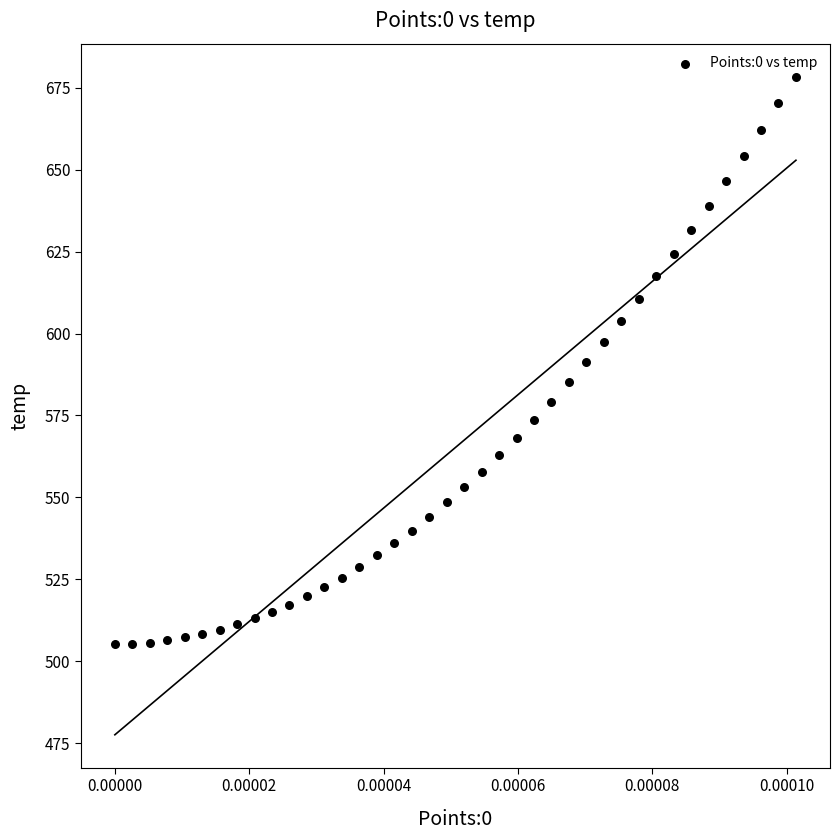

What is the range of Y values (max minus min)?

173.1